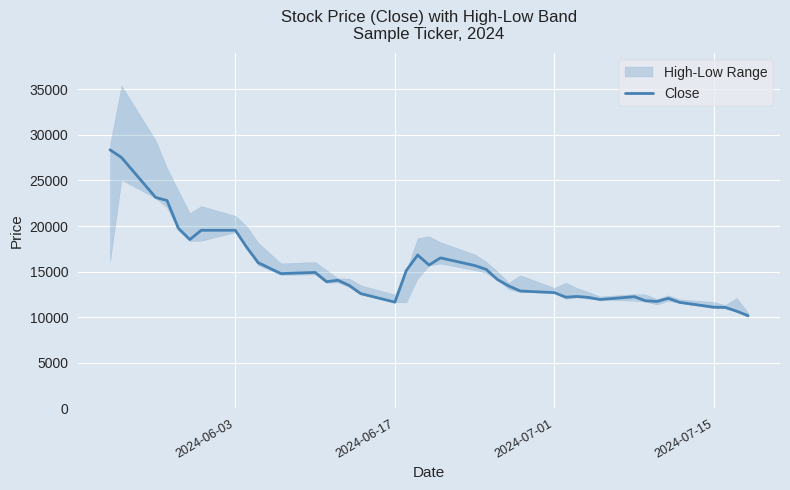

How many interior local peaks (higher than both neighbors) does the data have?

7